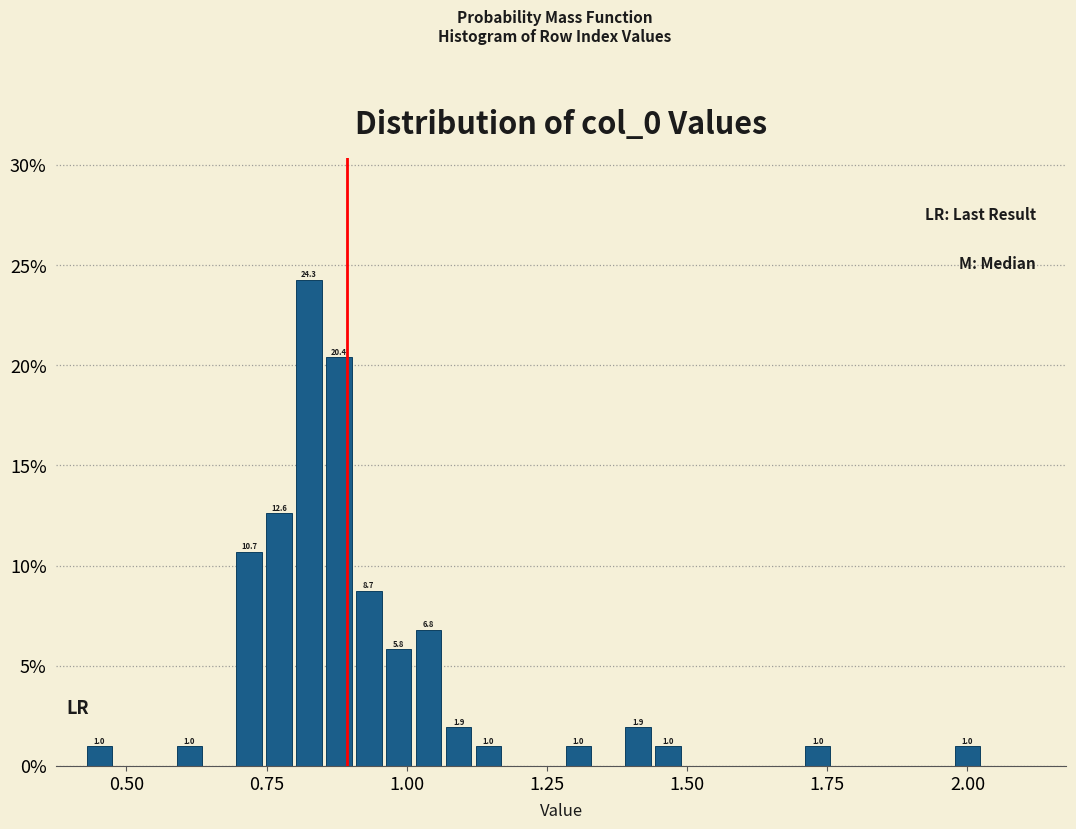

Read against the x-axis, roughly where is the centre of the tallest bar?

0.85